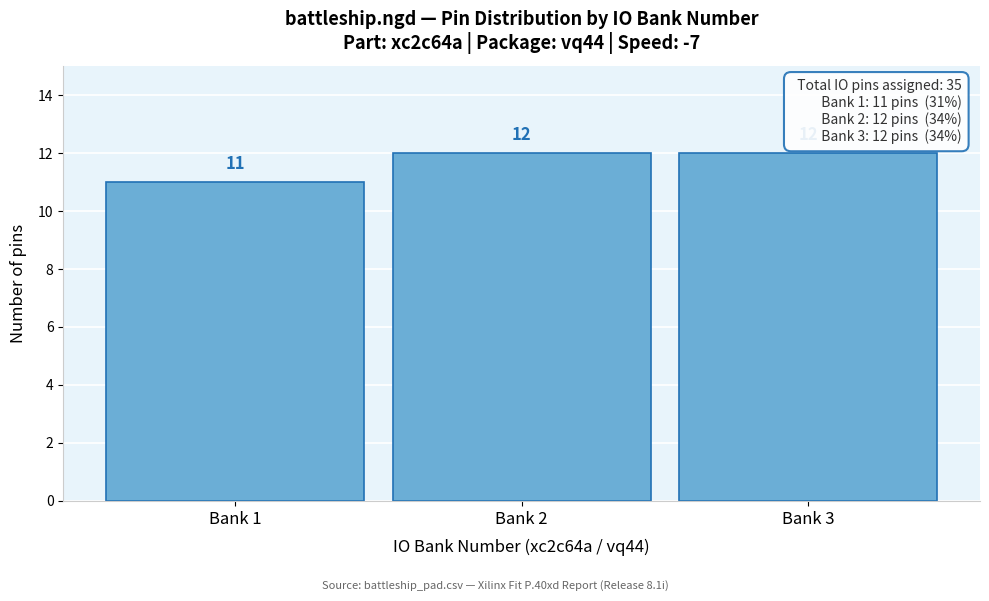

Reading left to right, list all the values displayed in this chart.

11	12	12